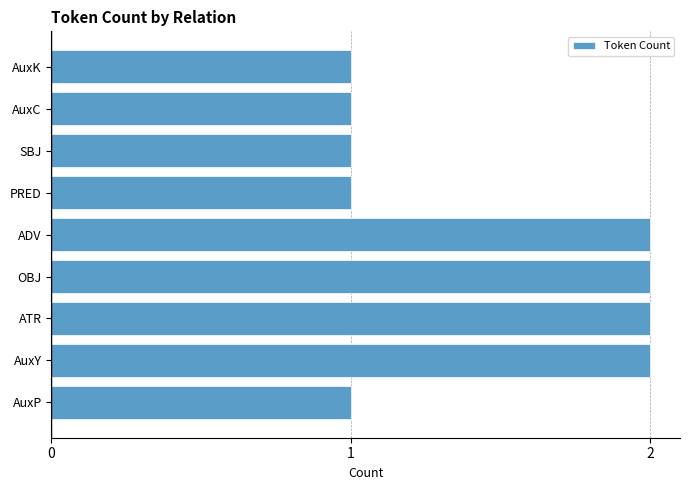

What is the average value?

1